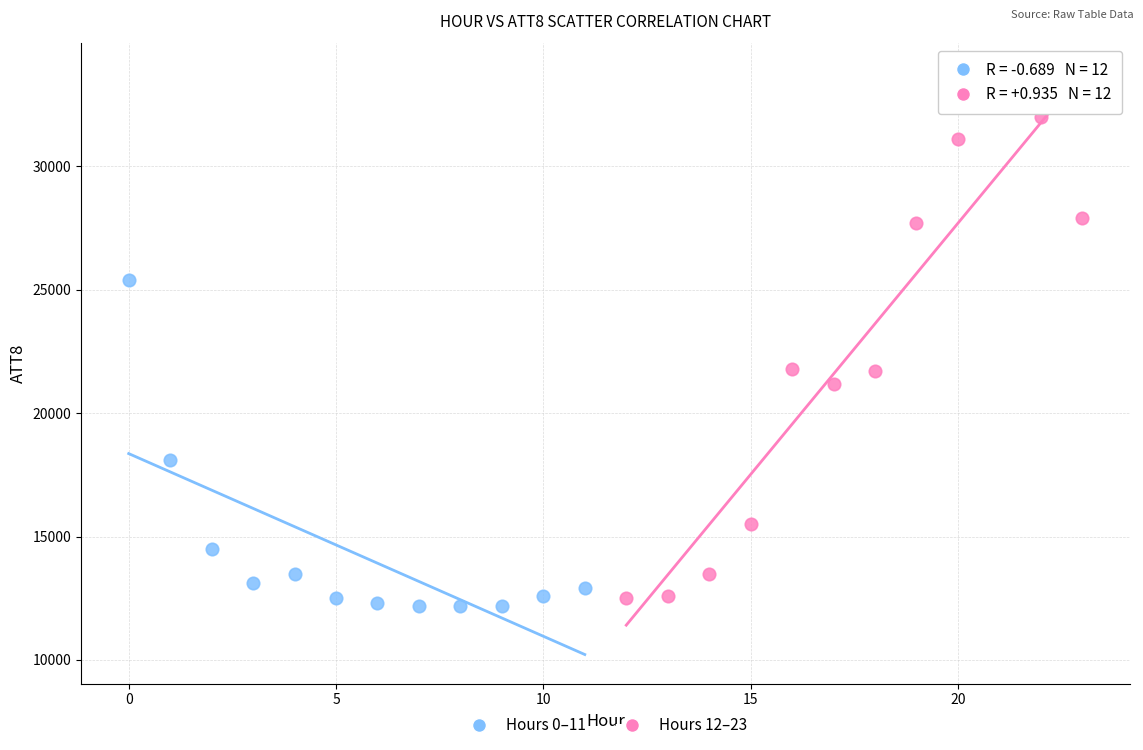

Which series contains the highest Y value?

Hours 12–23